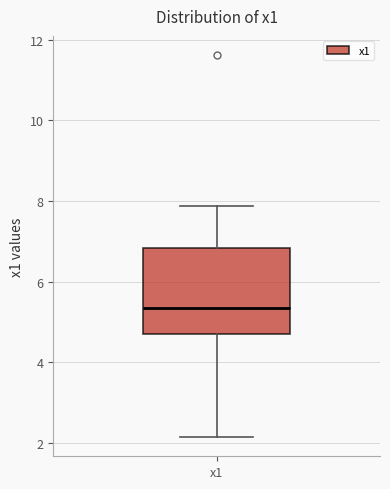

Where is the lower edge of the box for x1 on the y-axis? The values are not printed on the chart, so give them approximately, as read against the axis.

4.8